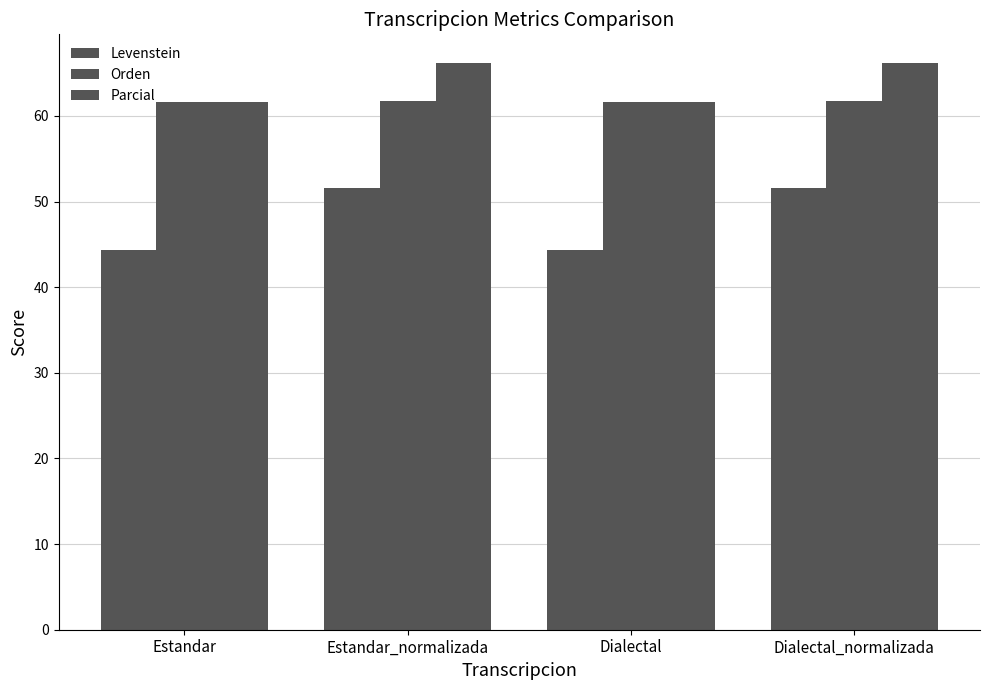

At how many categories does at least one series exceed 51?

4